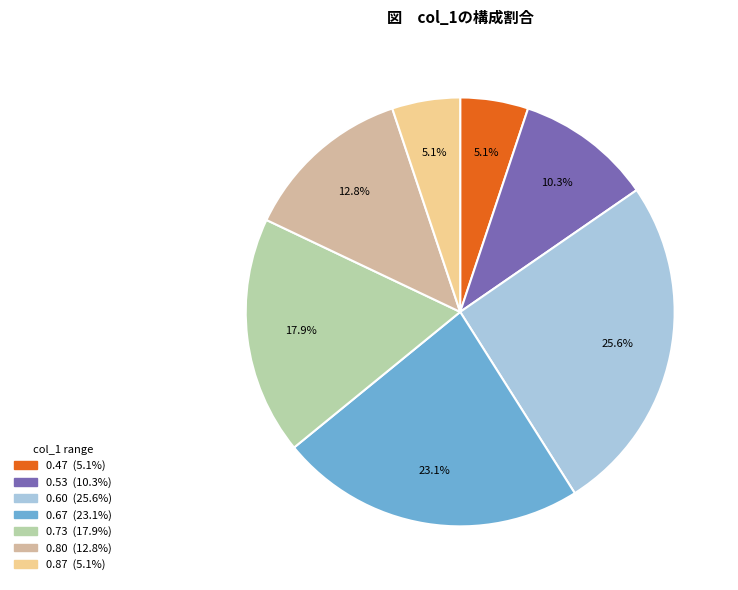

Is there any slice that represents more than half of the pie?

No